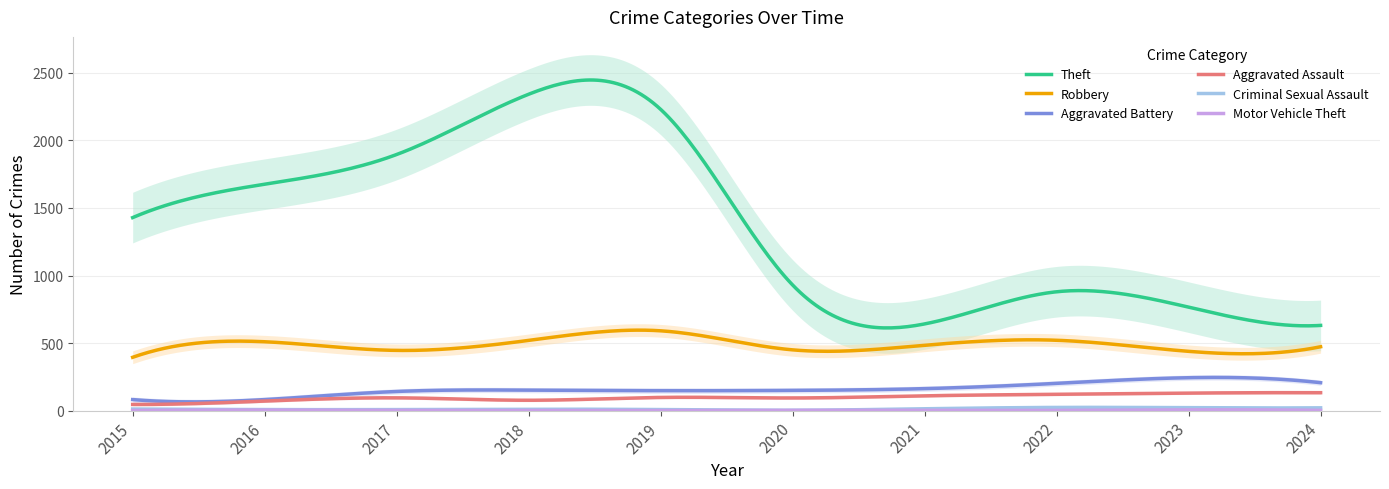

What is the difference between the highest and lowest values at 2019?

2229